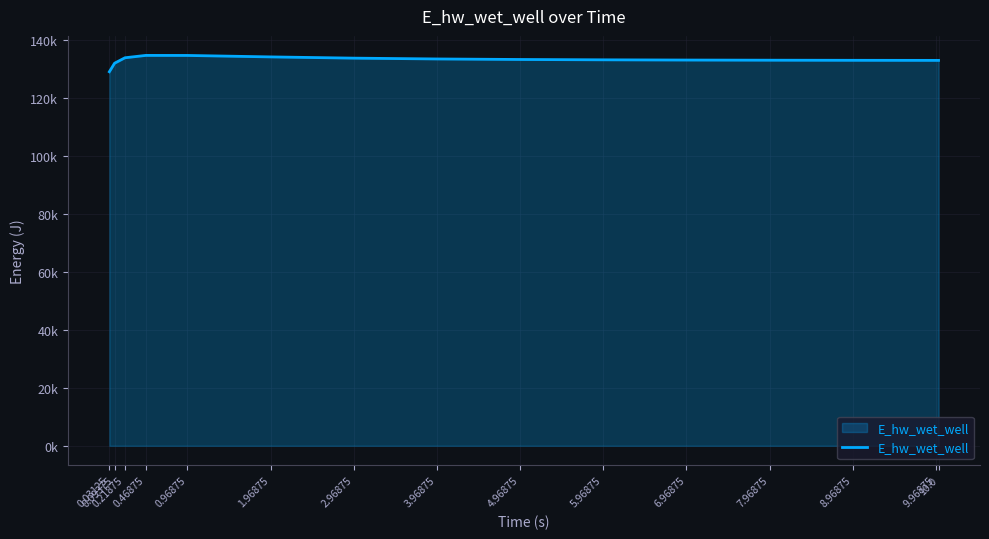

Reading right to left, what are all the values shown in this chart?

133048.8	133049.4	133075.2	133111.5	133163.6	133240.2	133356.2	133537.0	133821.9	134249.3	134751.2	134764.1	133949.8	132065.5	129120.9